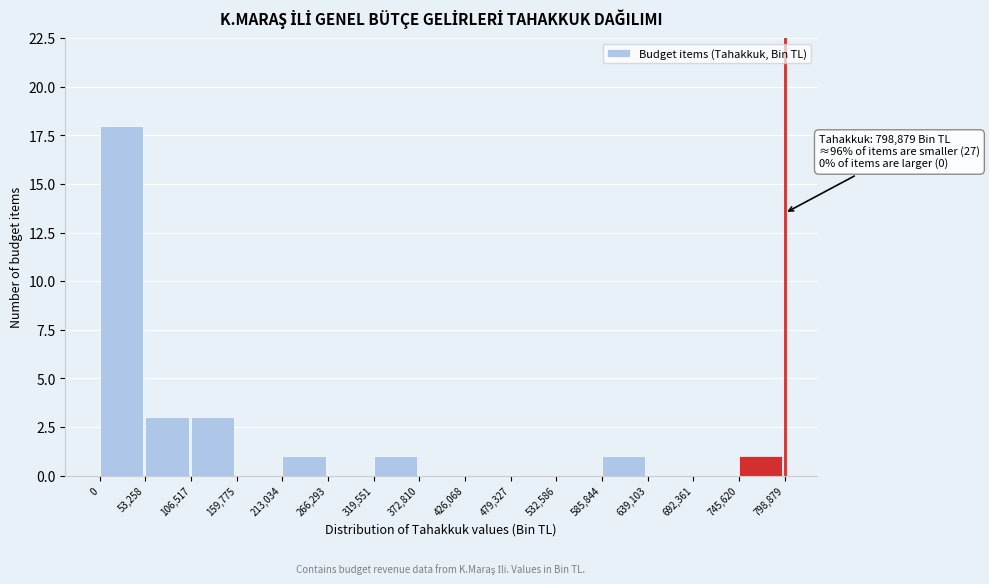

Which range on the x-axis has the tallest bar?

0 to 53,258